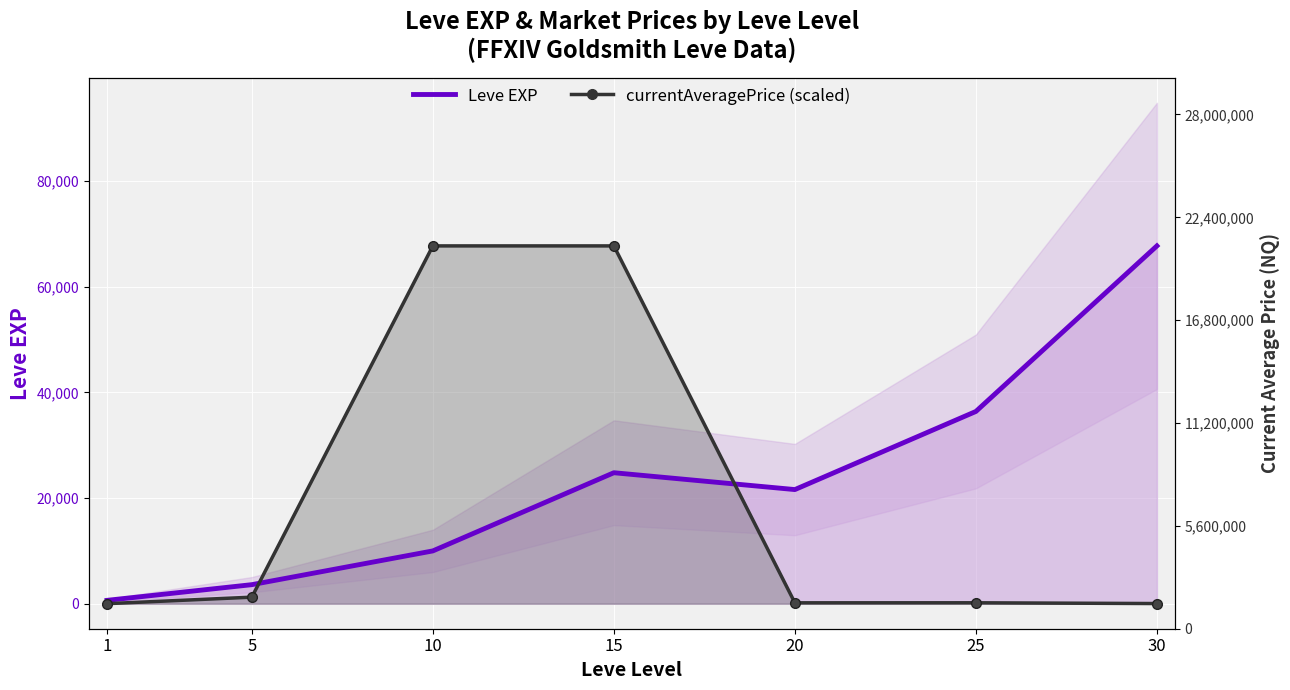

What is the sum of the Leve EXP values at 20 and 1?

22230.0